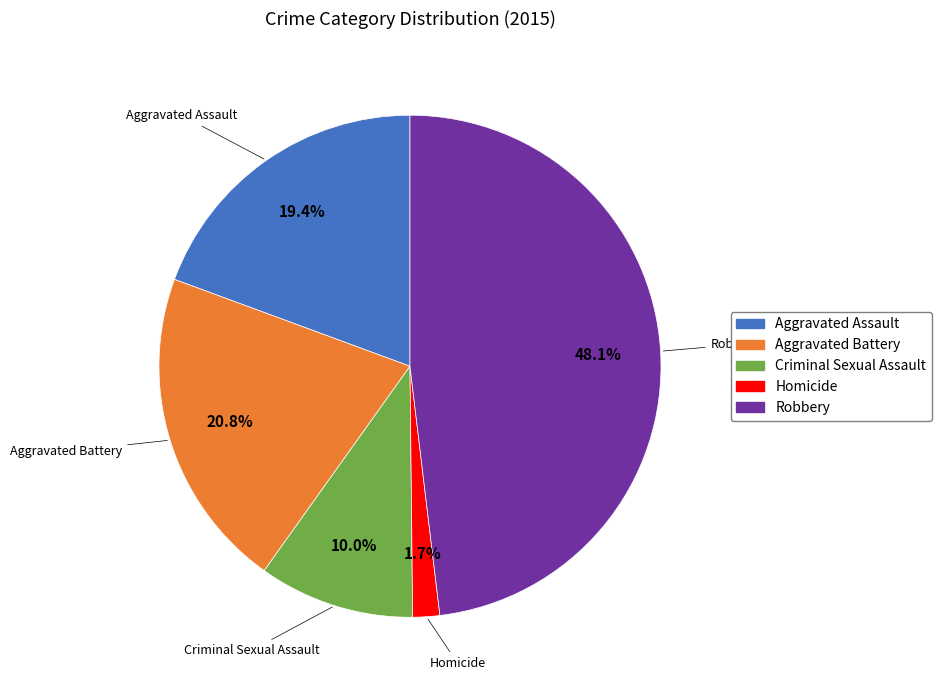

Approximately how many times larger is the value at Homicide compared to Aggravated Assault?

0.1